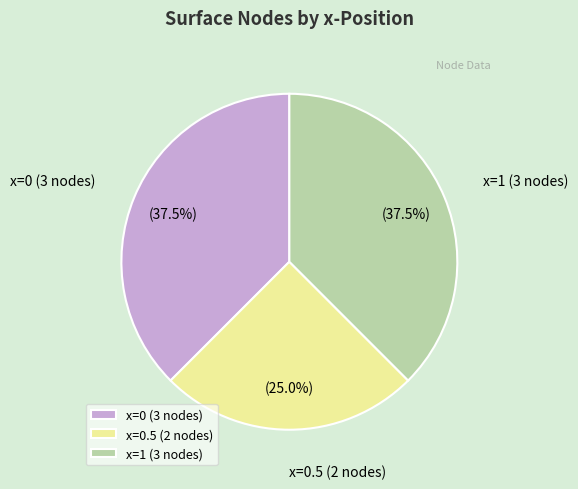

Is the sum of x=1 (3 nodes) and x=0 (3 nodes) greater than half?

Yes